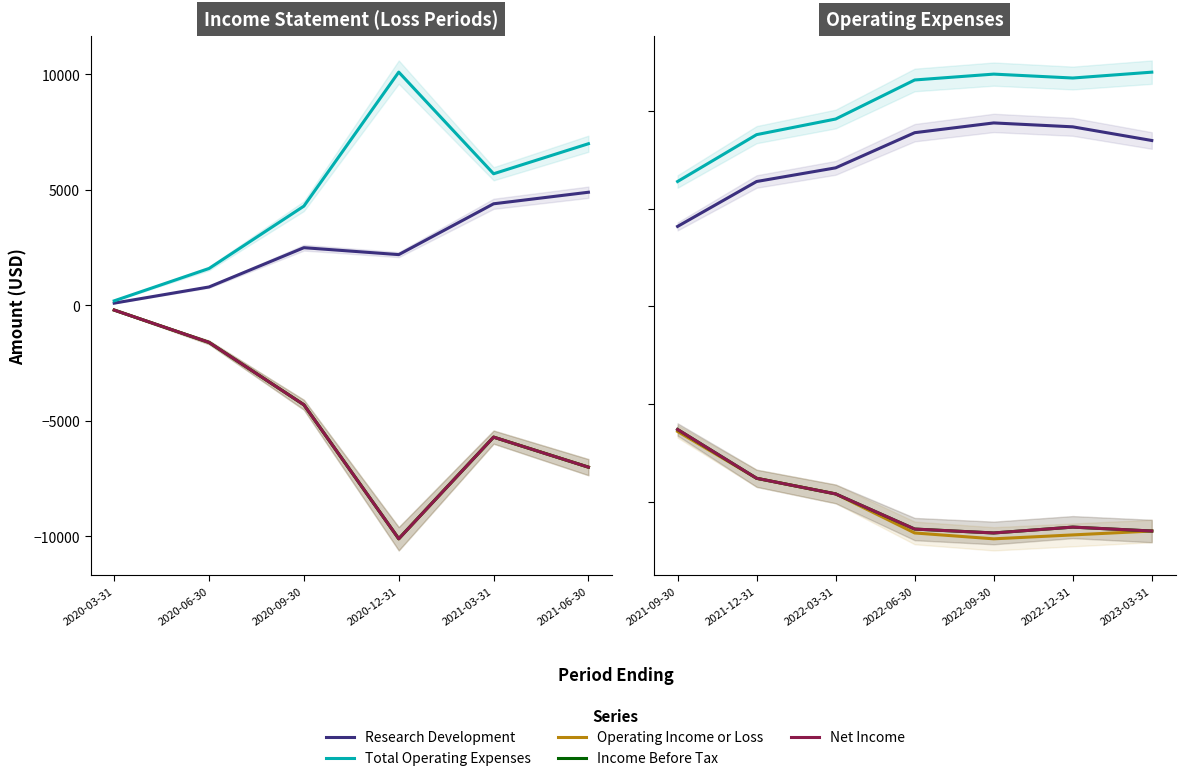

How many lines are shown in the chart?

5